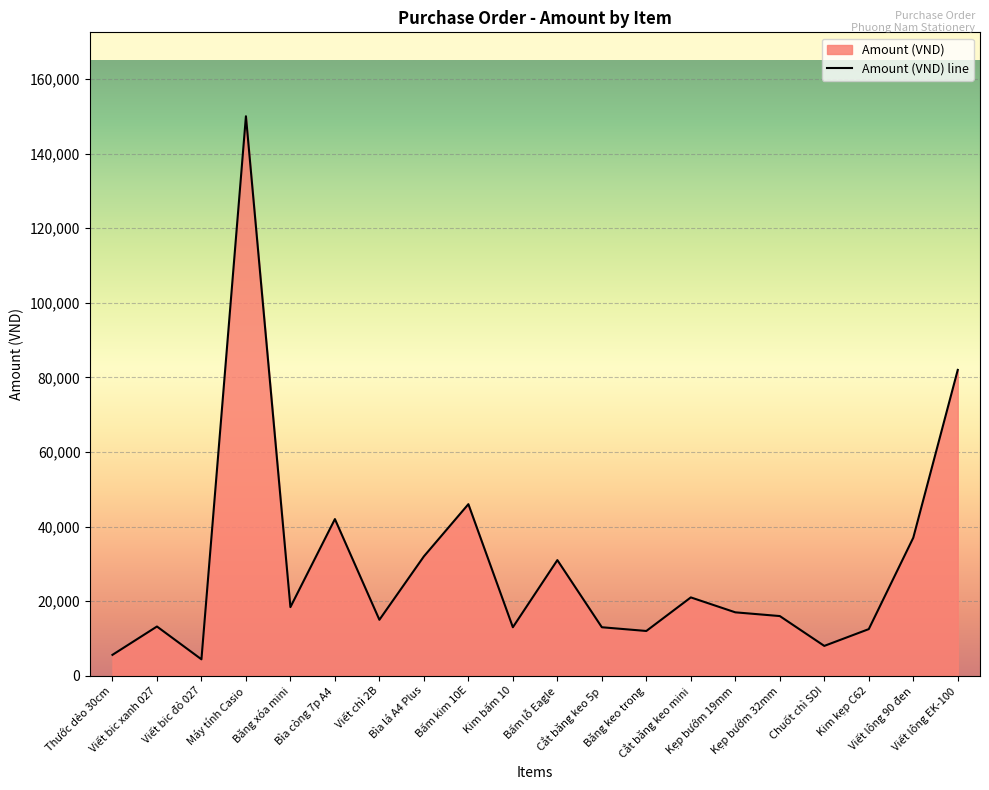

What is the change in value from Bấm kim 10E to Bấm lỗ Eagle?

-15000